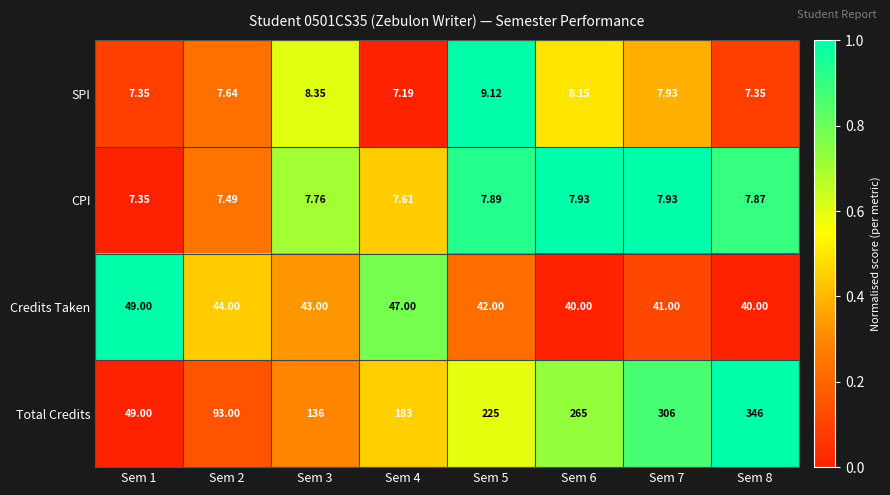

Is the value of CPI at Sem 6 greater than the value of SPI at Sem 5?

No